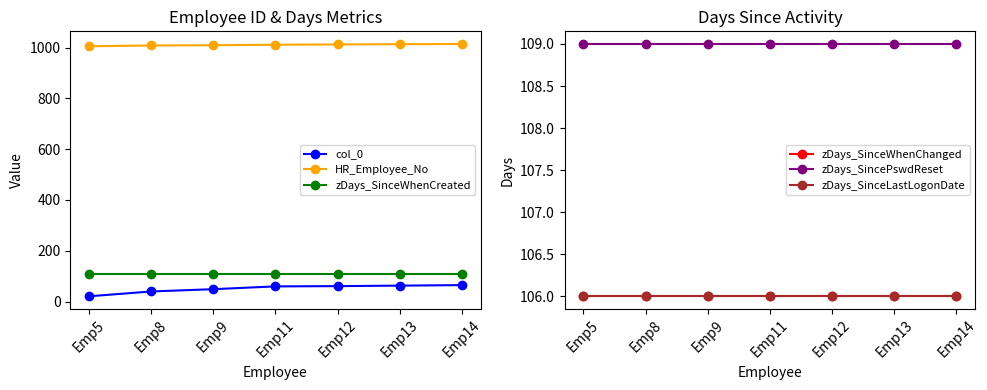

What is the total value across all series at Emp9?

1487